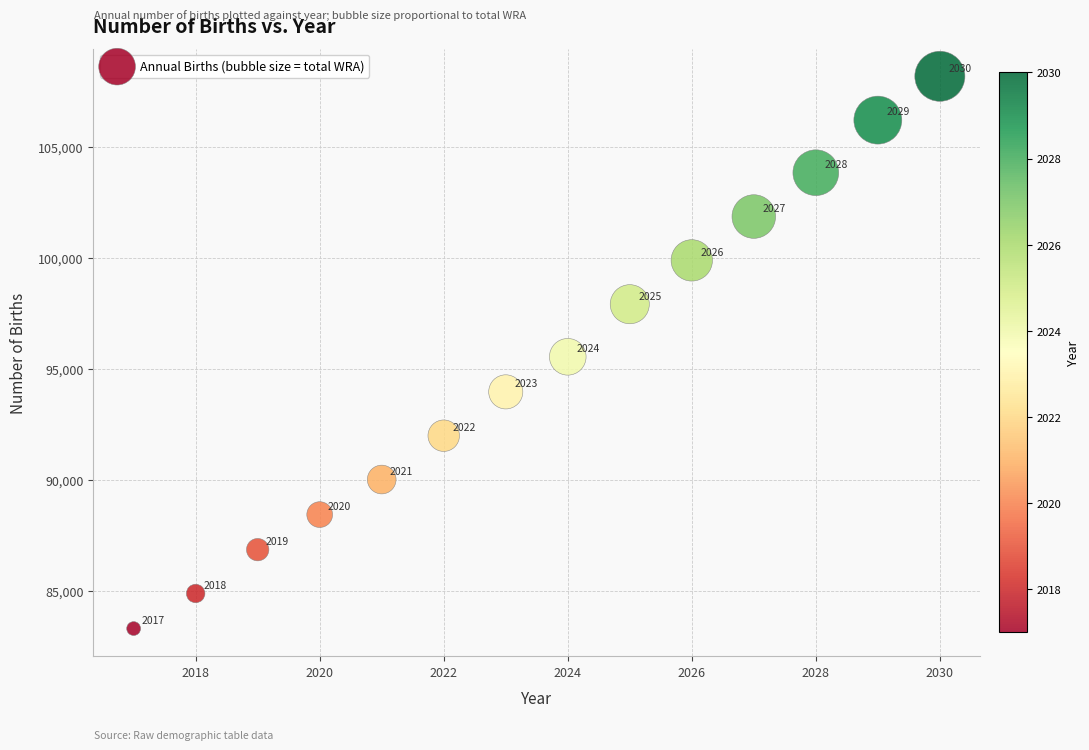

What is the range of Y values (max minus min)?

24874.2